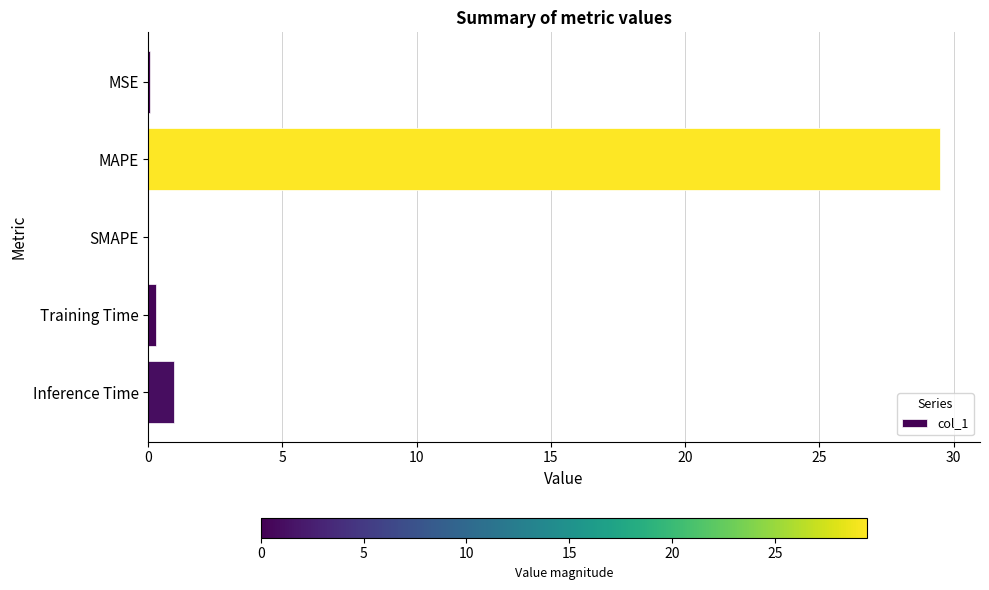

What is the average value?

6.2